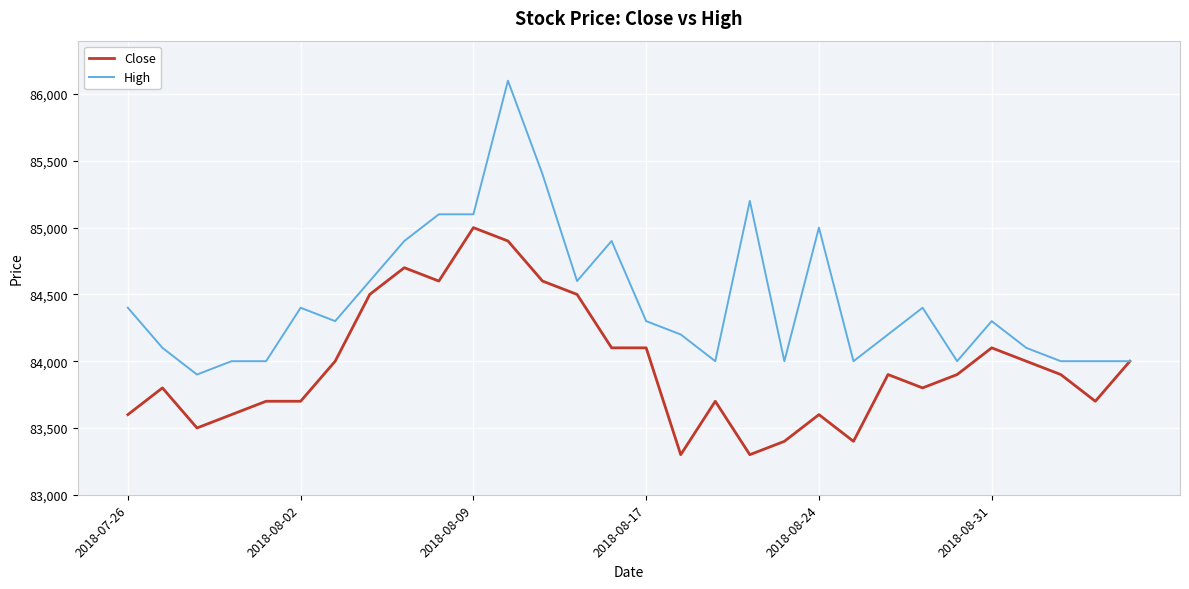

Rank the series by their maximum value, from highest to lowest.

High, Close